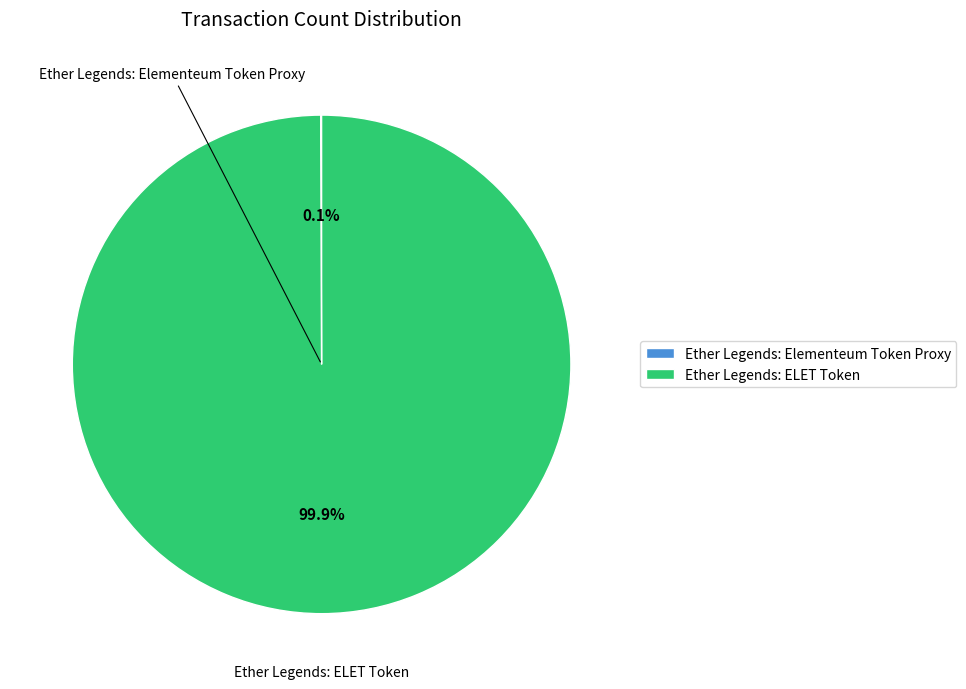

Which slice is the largest?

Ether Legends: ELET Token